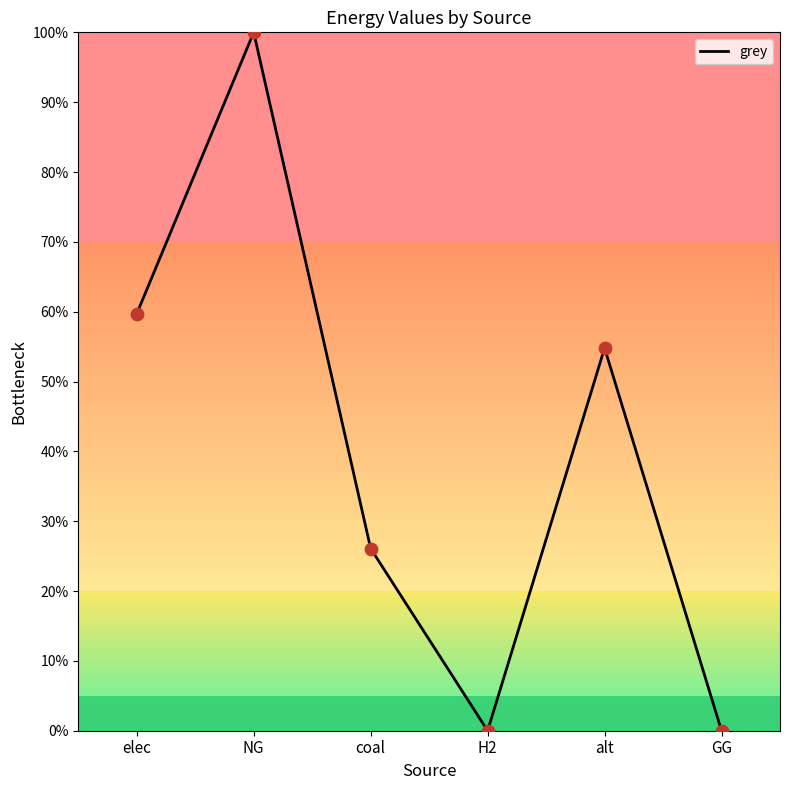

What is the change in value from elec to NG?

+40.3